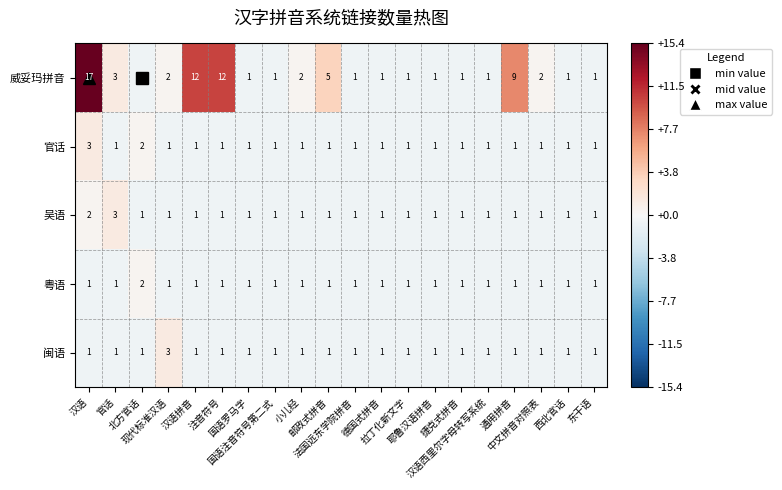

Which series has the widest spread of values?

威妥玛拼音